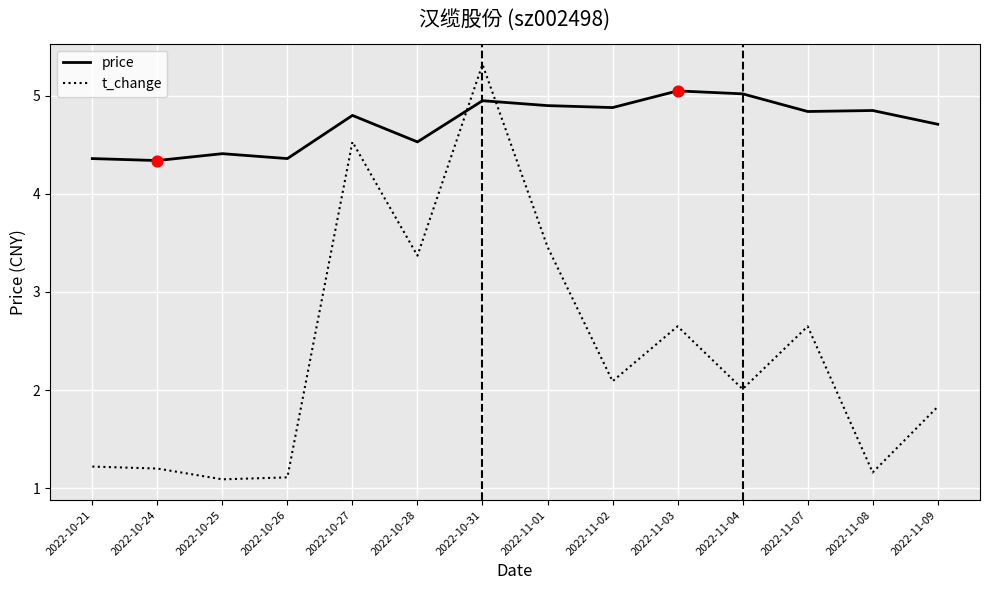

At how many categories does at least one series exceed 3?

14